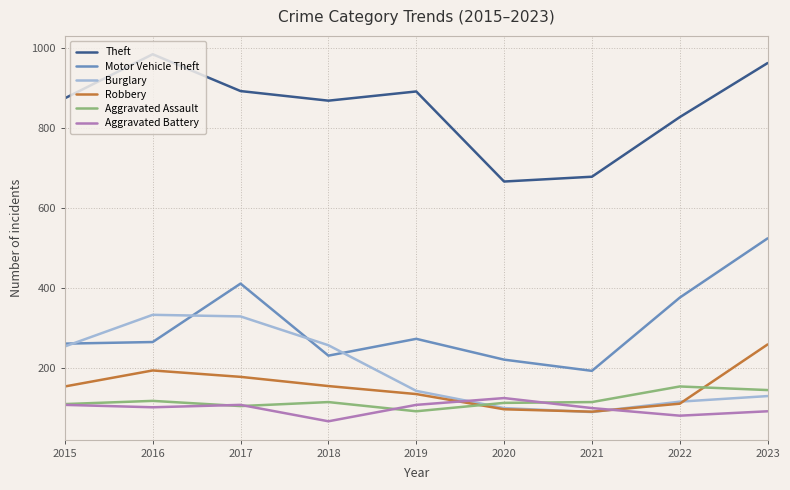

List the series in order of their peak value, highest first.

Theft, Motor Vehicle Theft, Burglary, Robbery, Aggravated Assault, Aggravated Battery